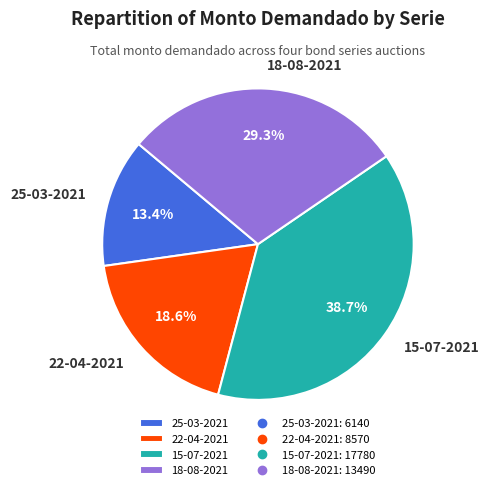

Do 25-03-2021 and 15-07-2021 together represent more than half of the pie?

Yes